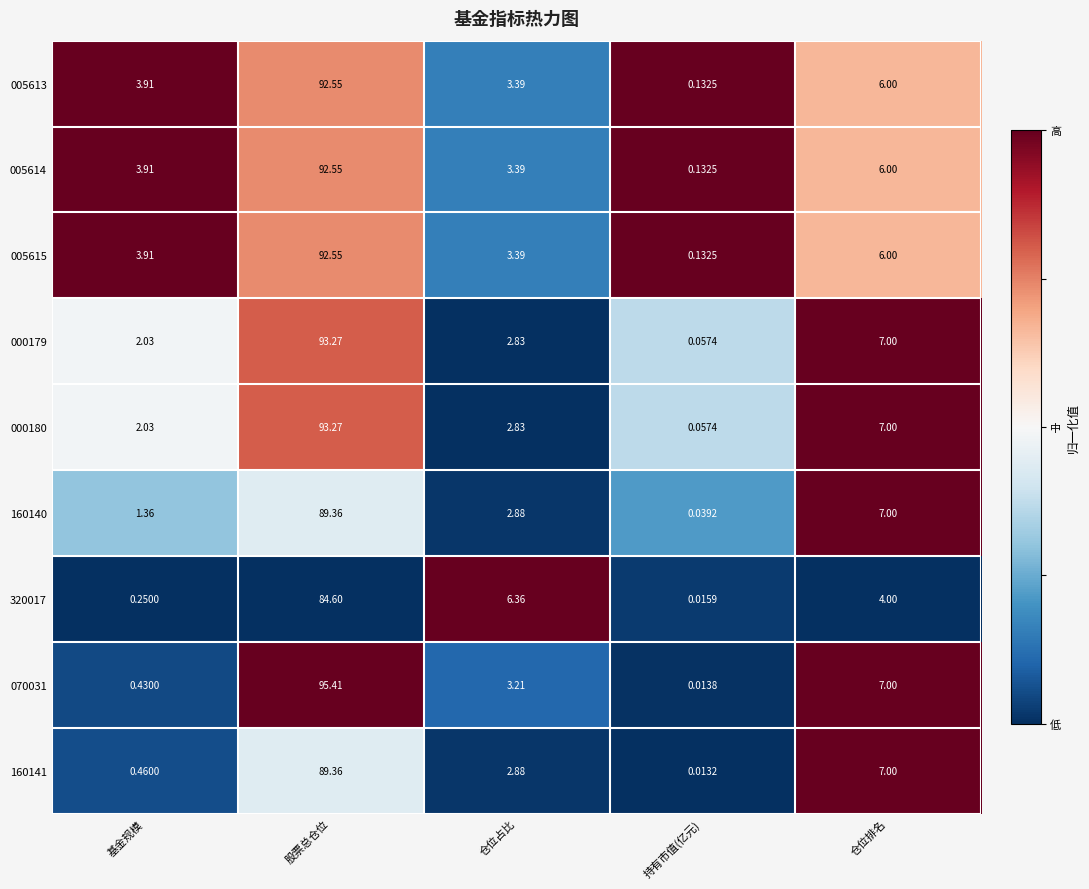

At which label does 320017 first exceed 4?

股票总仓位